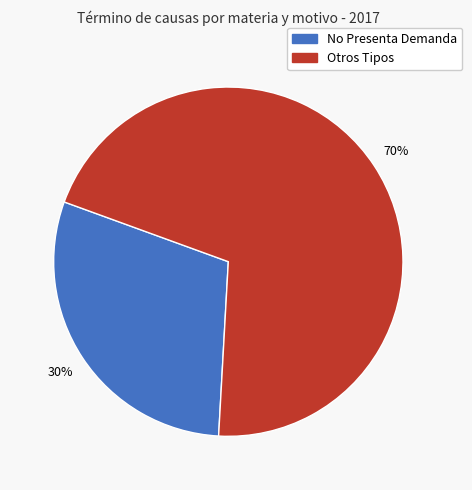

How many segments does this pie chart have?

2